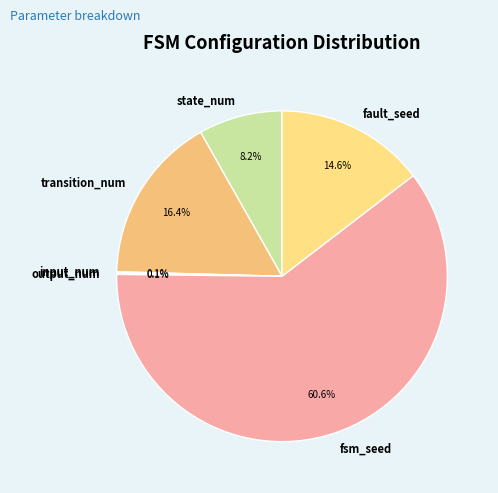

How much of the chart is everything except fsm_seed?

39.4%